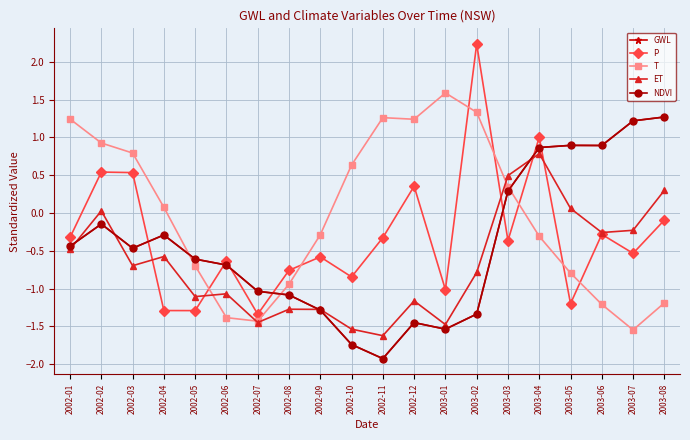

Rank the categories by T value from highest to lowest.

2003-01, 2003-02, 2002-11, 2002-01, 2002-12, 2002-02, 2002-03, 2002-10, 2003-03, 2002-04, 2002-09, 2003-04, 2002-05, 2003-05, 2002-08, 2003-08, 2003-06, 2002-06, 2002-07, 2003-07